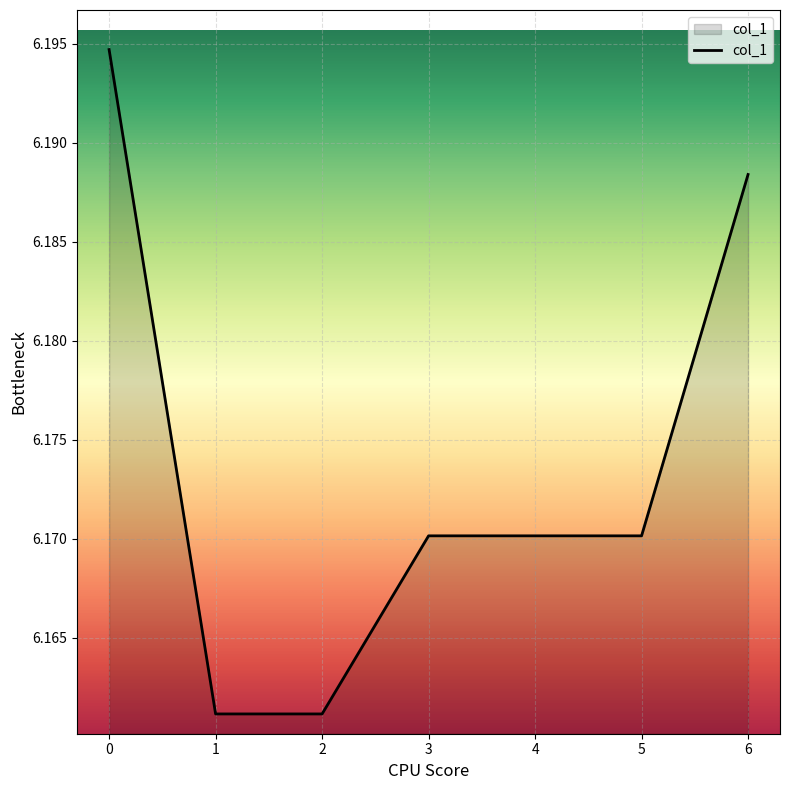

True or false: the data has more than 1 interior local peaks.

False